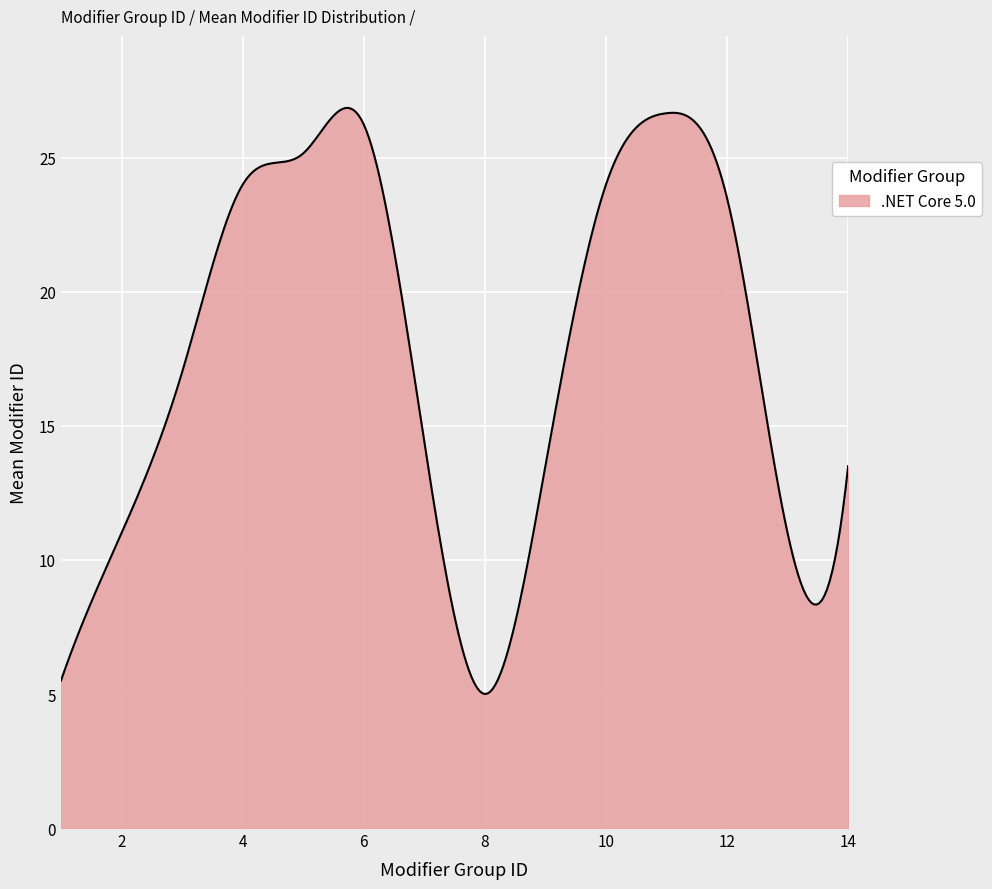

What is the difference between the maximum and minimum values?

21.9